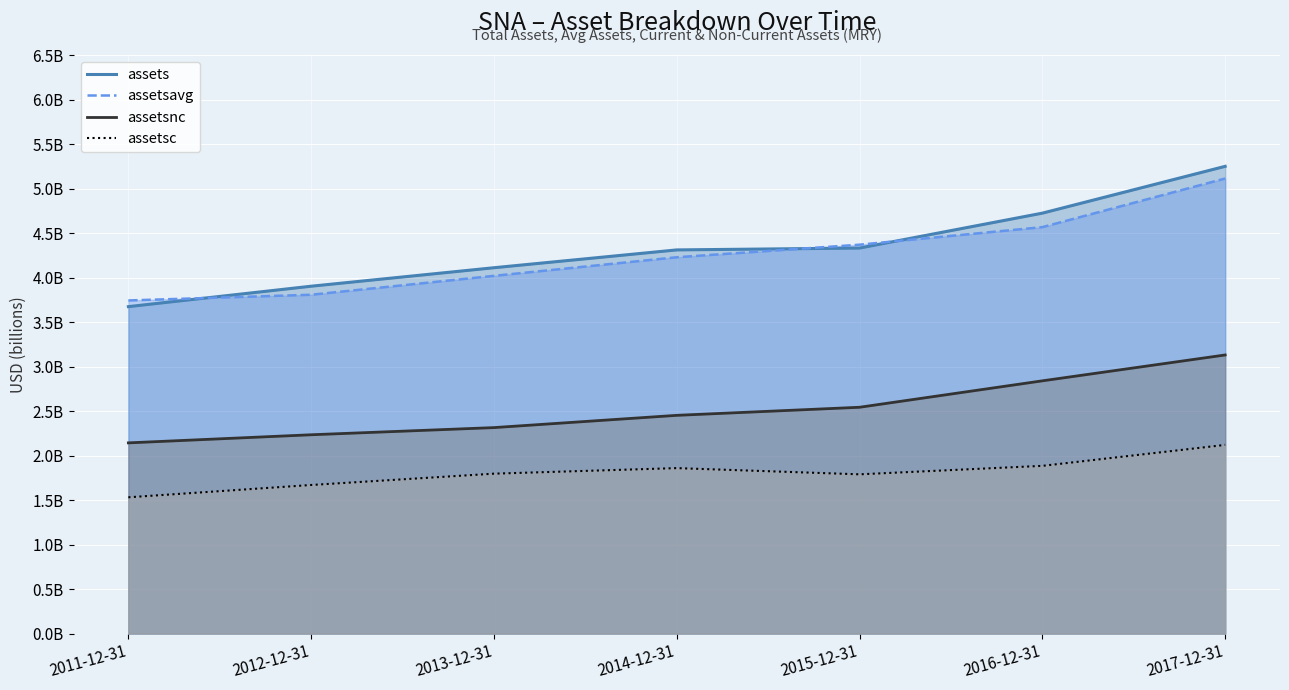

What is the value of the assetsnc point at the 5th from the left?

2.5